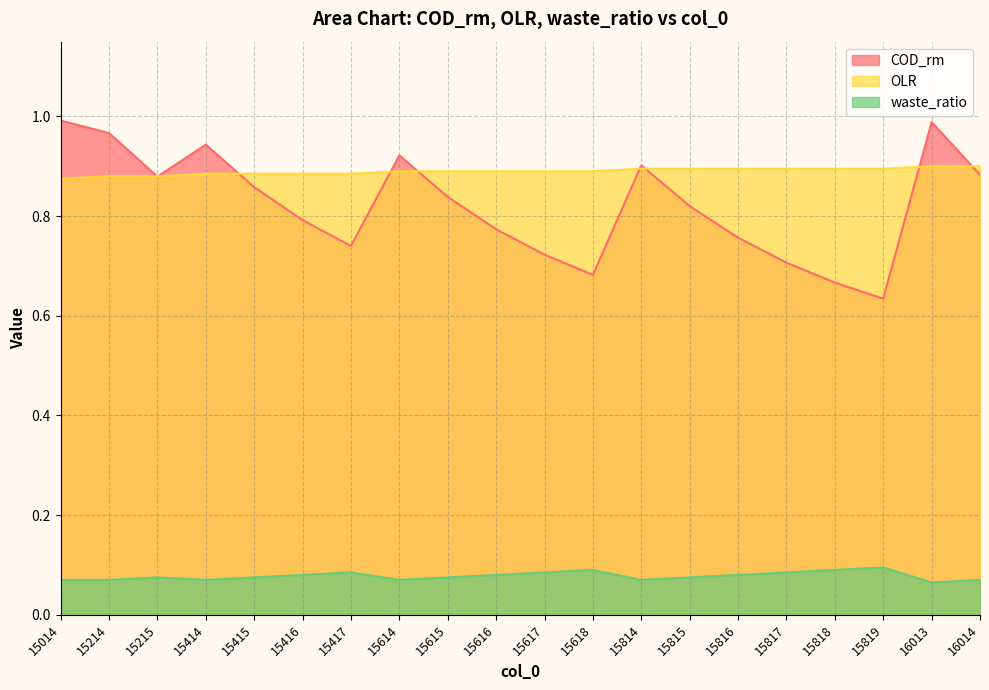

Rank the series at 15414 from highest to lowest value.

COD_rm, OLR, waste_ratio